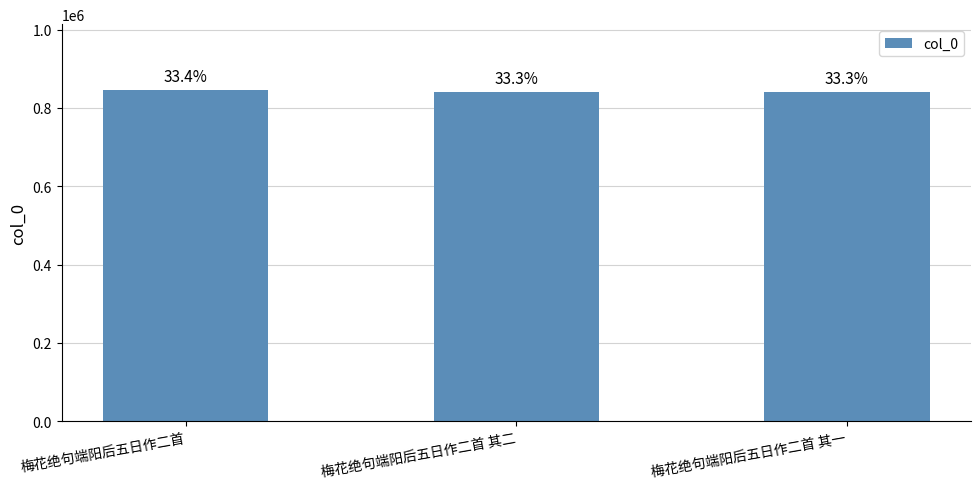

Does the chart contain stacked bars?

No